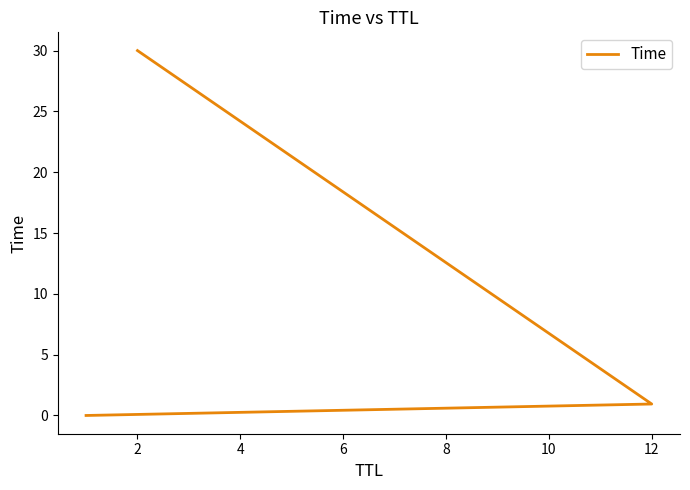

How many data points does each series have?

3